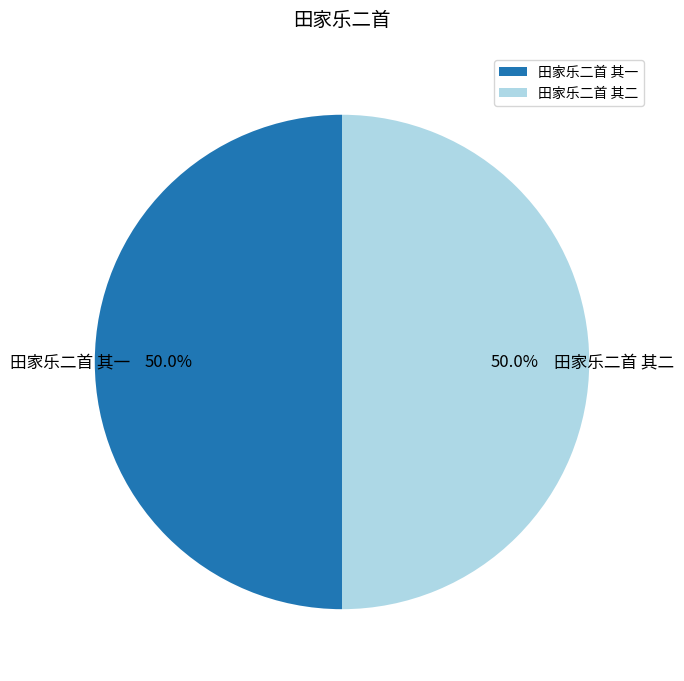

What is the total percentage of 田家乐二首 其一 and 田家乐二首 其二?

100.0%